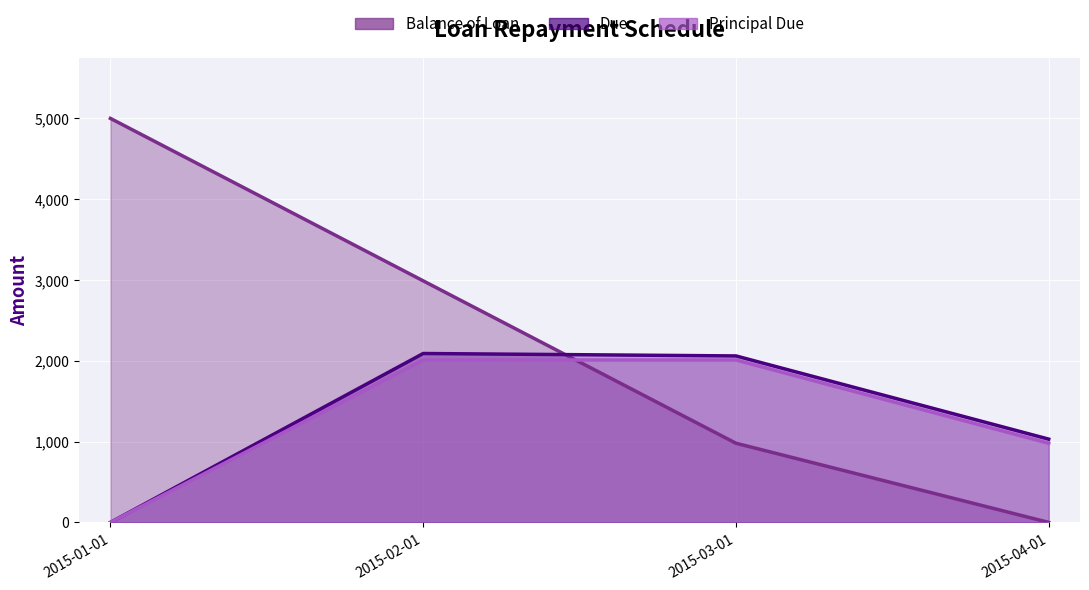

True or false: Due and Principal Due cross at least once.

False